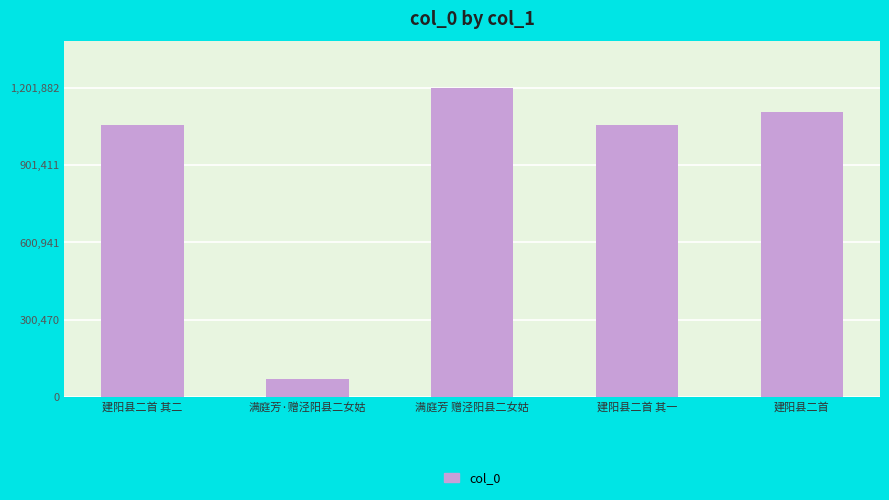

What is the value of the 5th bar from the left?

1109421